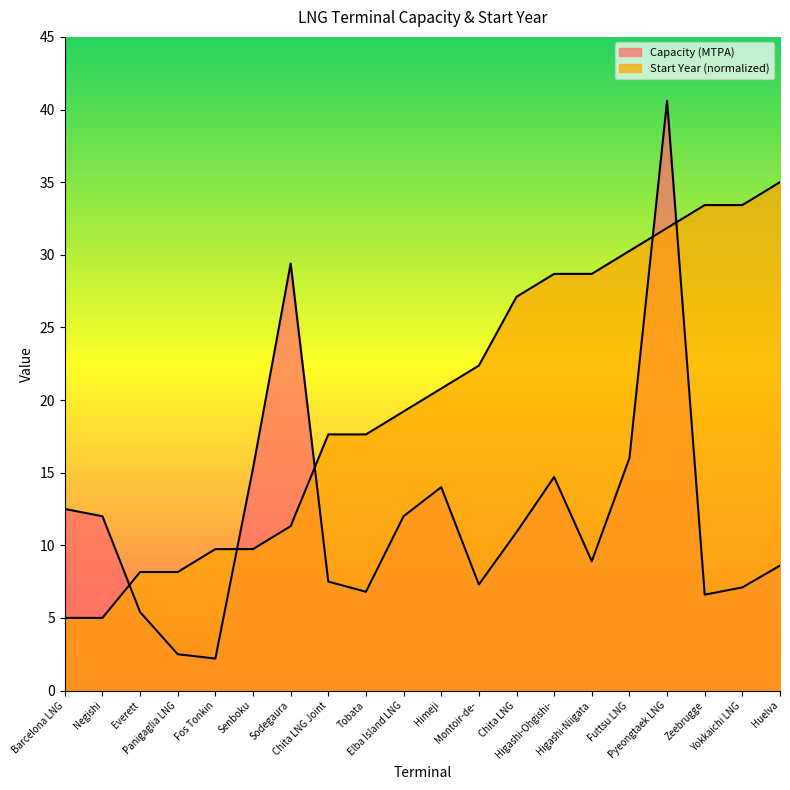

What is the label of the 1st point from the left?

Barcelona LNG